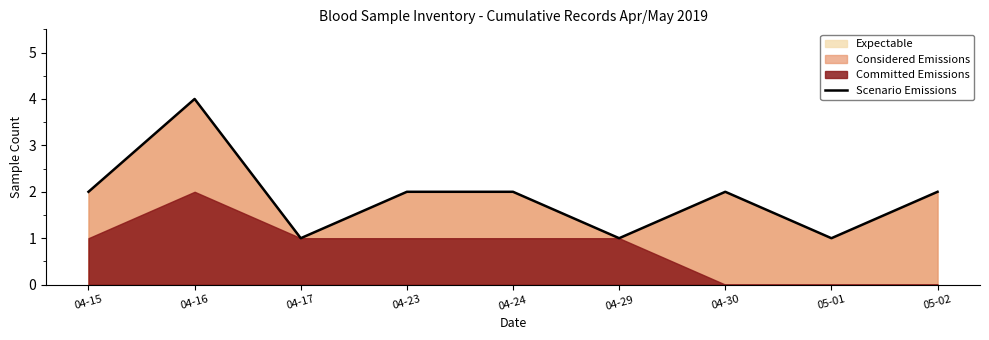

Is it true that the value at 04-16 is 1?

False